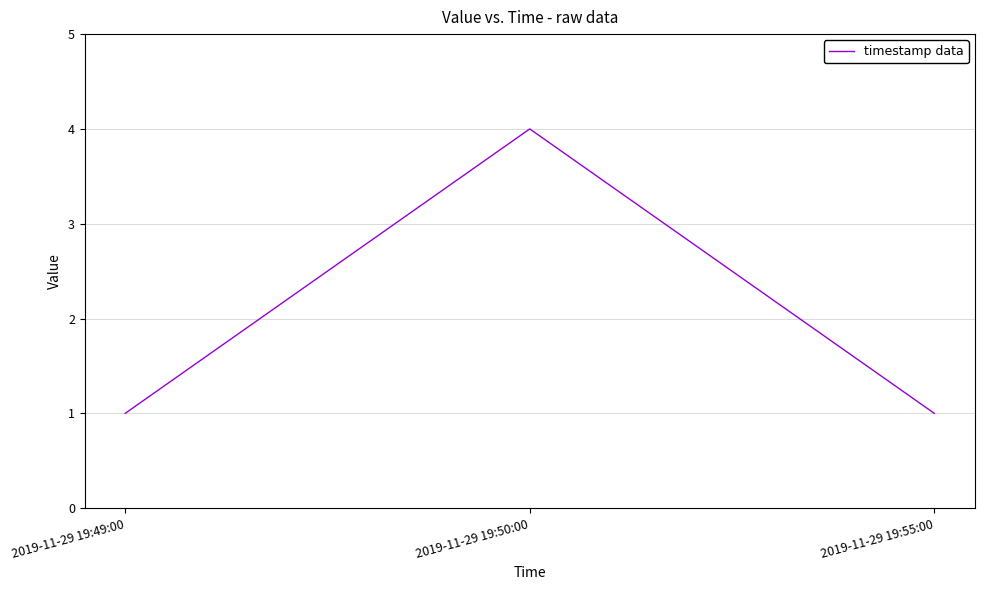

What is the difference between the values at 2019-11-29 19:49:00 and 2019-11-29 19:50:00?

3